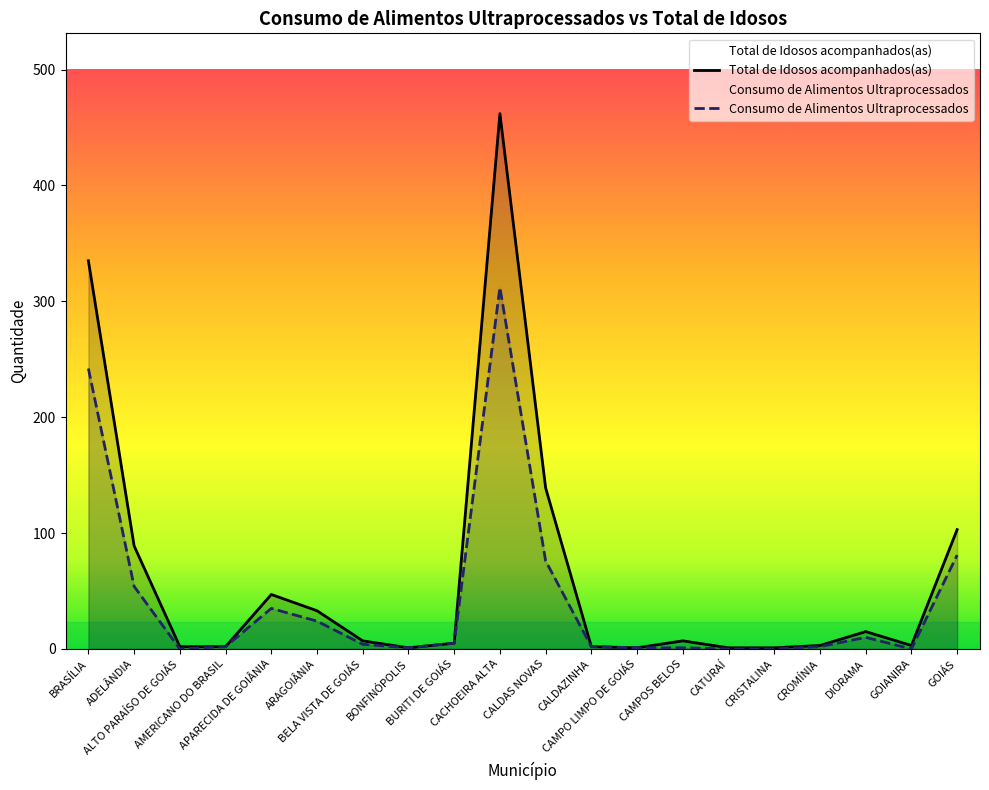

Is it true that Consumo de Alimentos Ultraprocessados equals 7 at BELA VISTA DE GOIÁS?

False